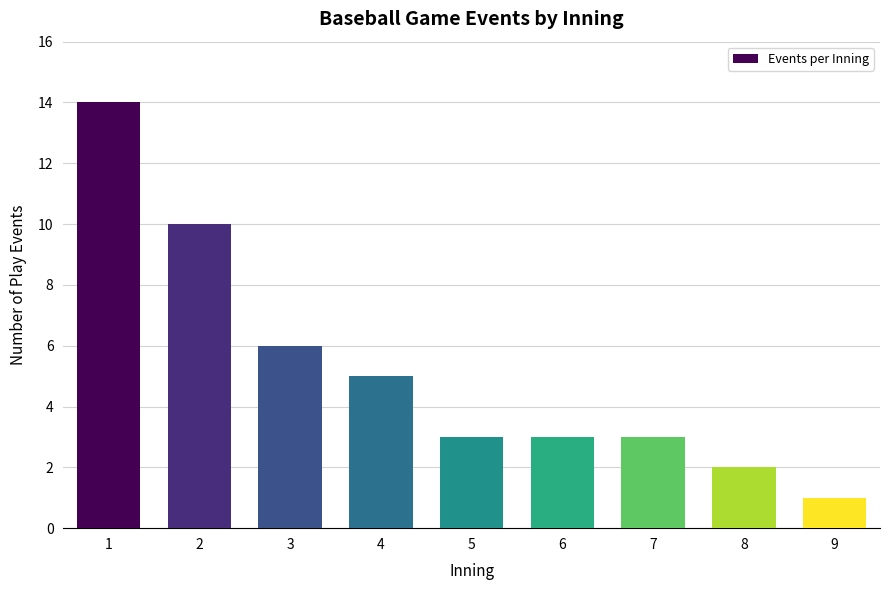

What is the change in value from 3 to 7?

-3